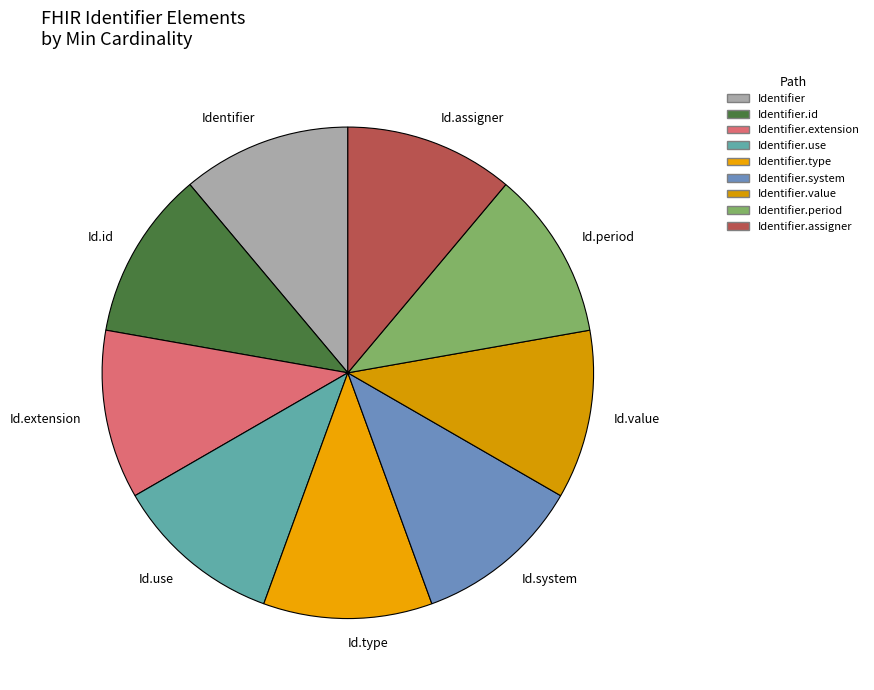

Is the sum of Id.type and Id.id greater than half?

No